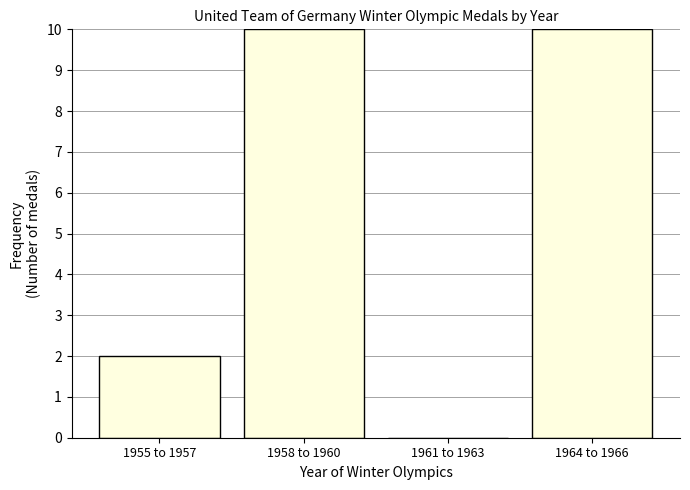

Reading right to left, transcribe all the data shown in this chart.

1964 to 1966=10	1961 to 1963=0	1958 to 1960=10	1955 to 1957=2